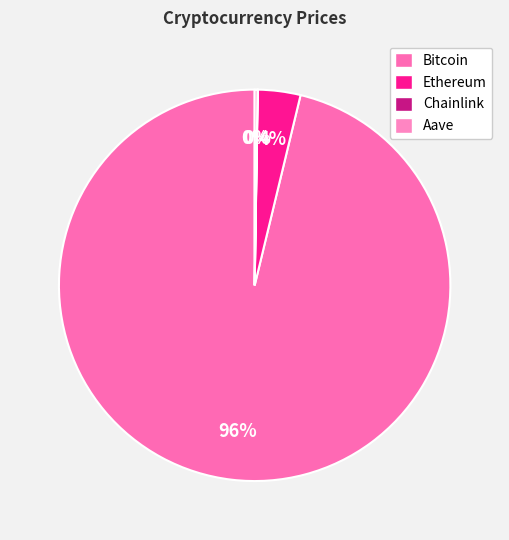

Is it true that Chainlink is 14% of the pie?

False